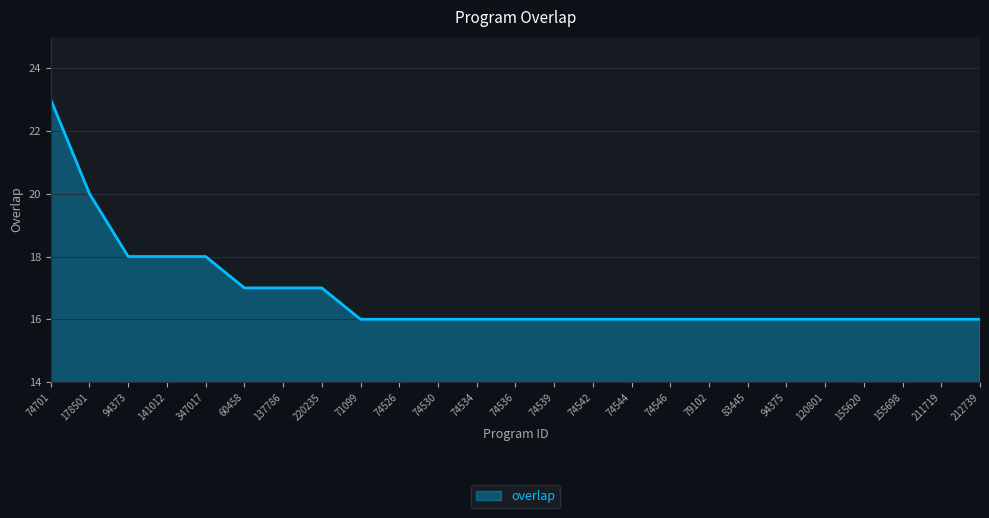

What position from the right is 212739?

1